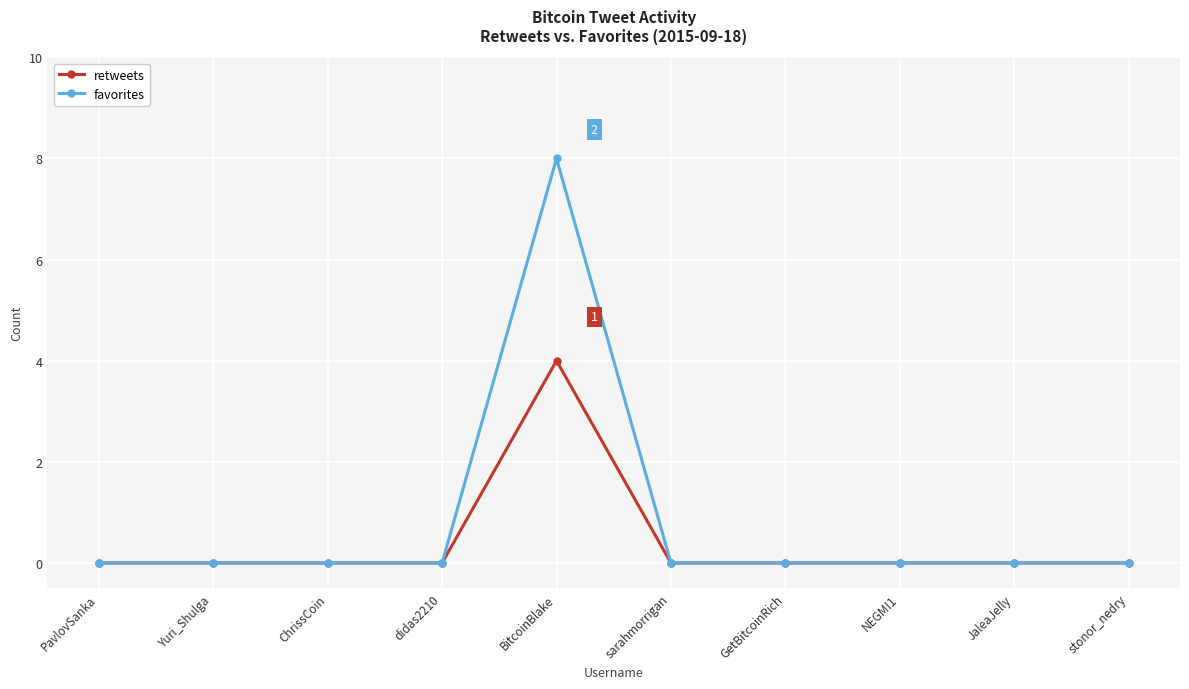

At which category is the sum across all series the highest?

BitcoinBlake